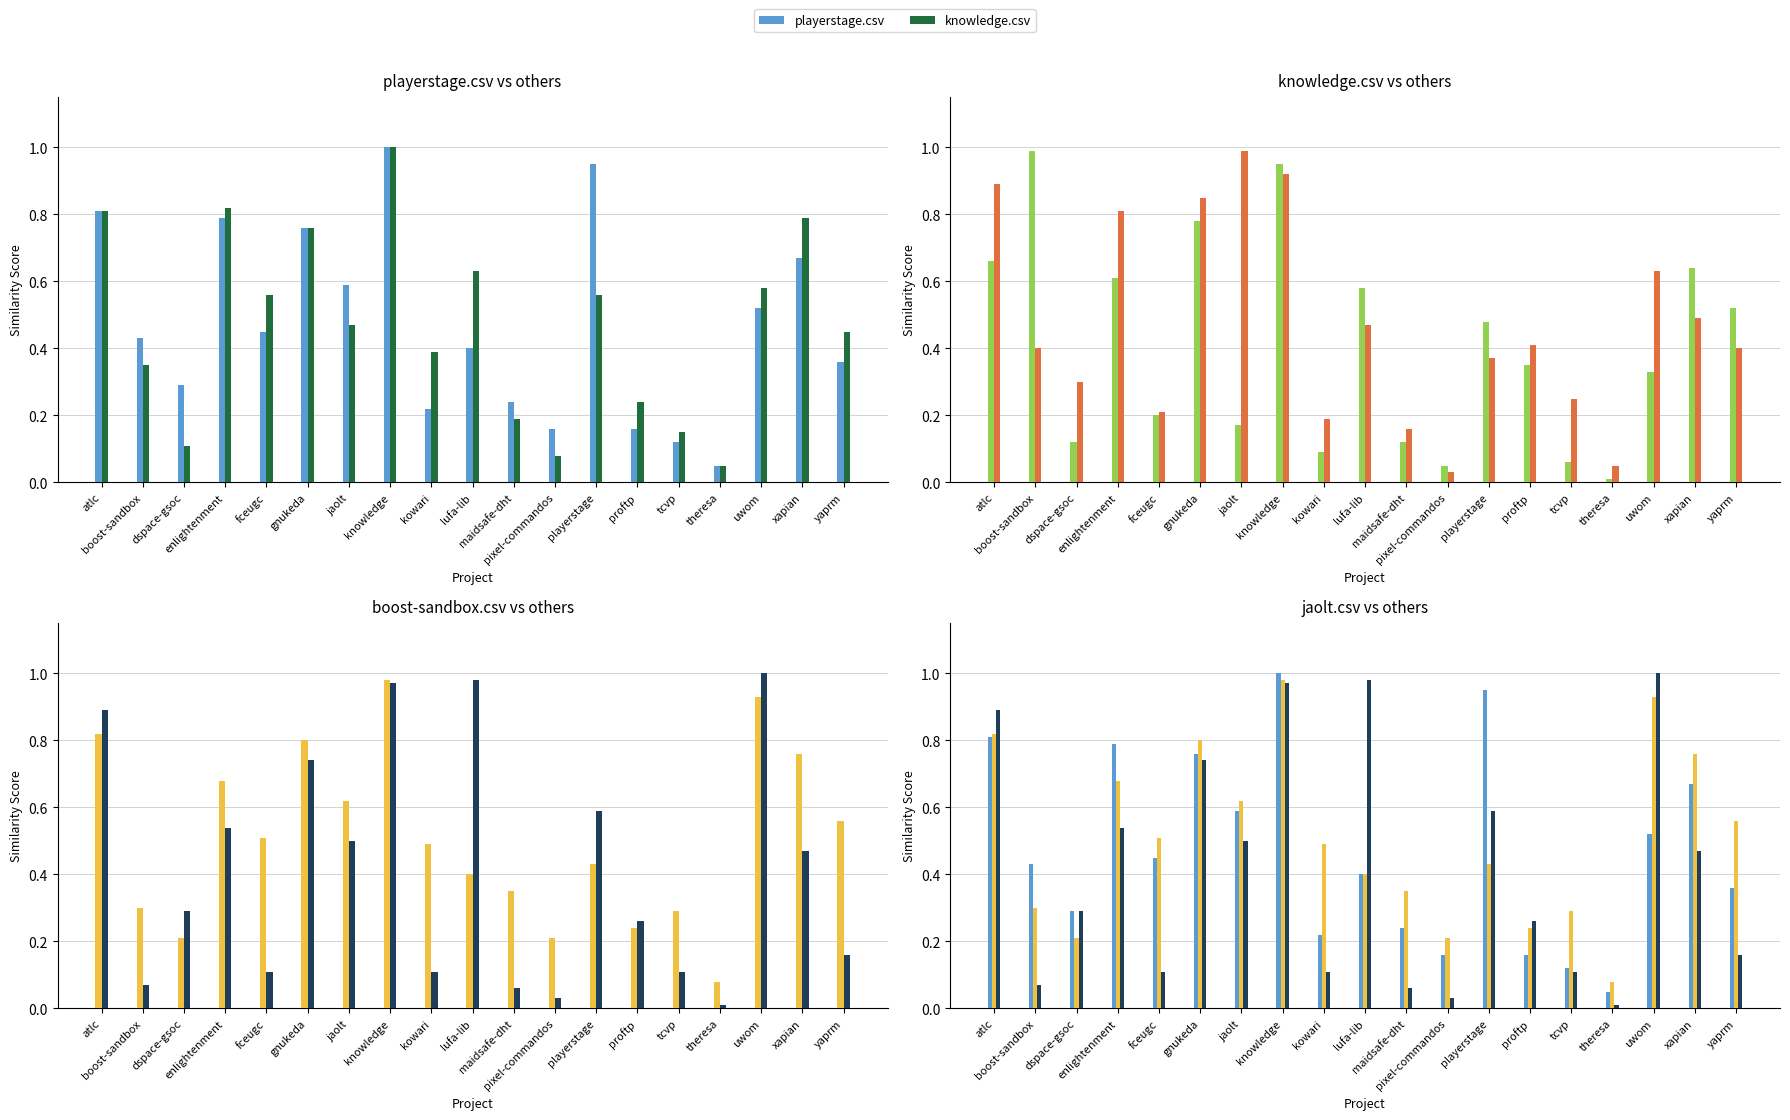

True or false: uwom.csv has a value of 0.4 at lufa-lib.

True